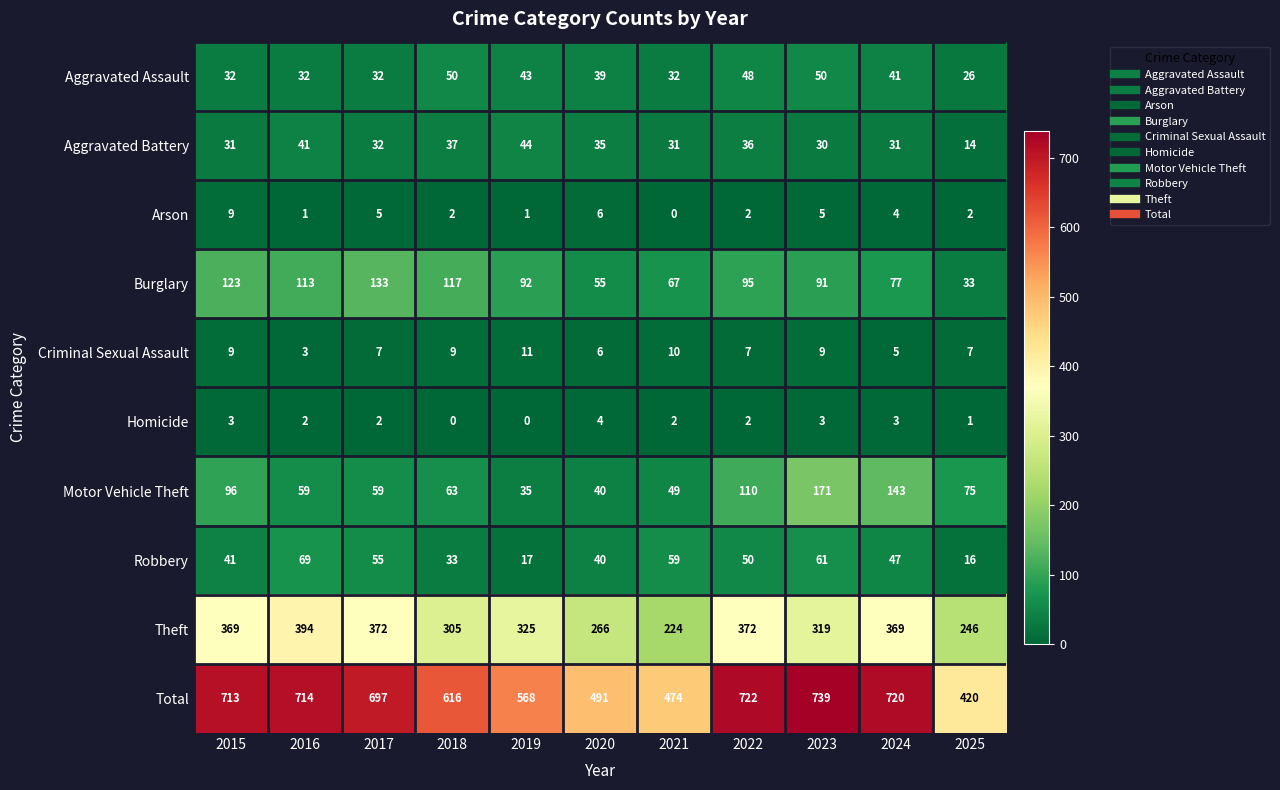

At which category is the sum across all series the highest?

2023